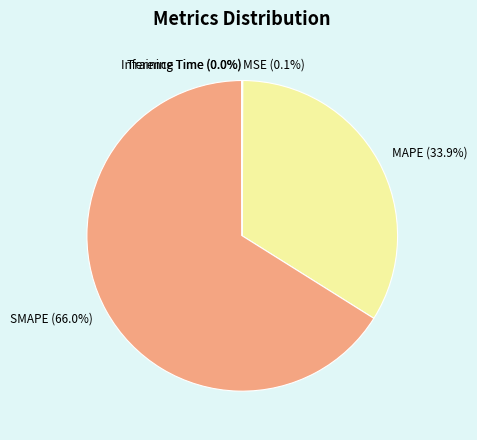

What percentage is NOT represented by MAPE?

66.1%